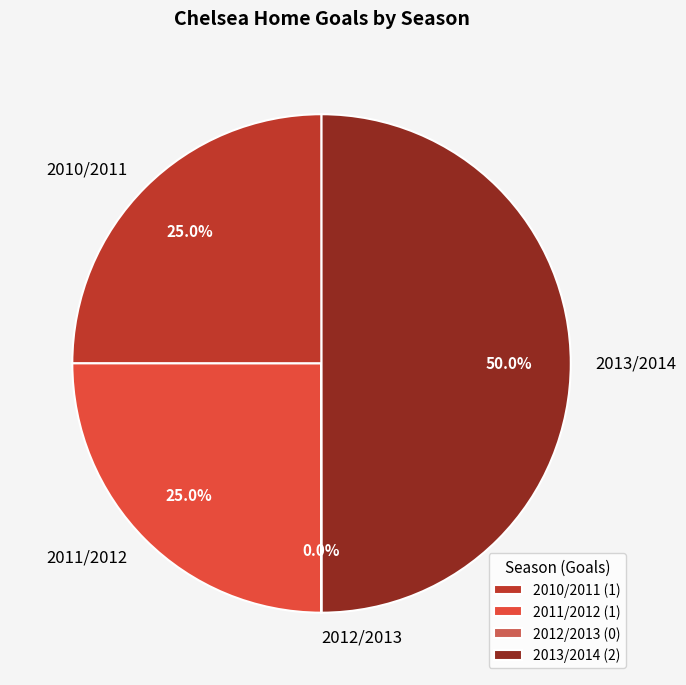

What percentage is NOT represented by 2010/2011?

75.0%